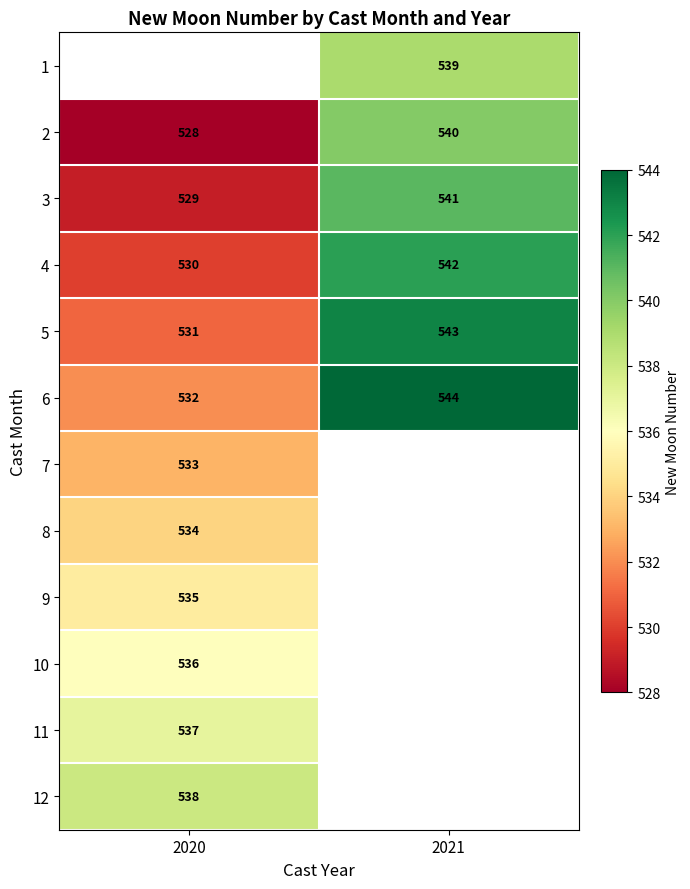

List the labels in order of 4 value, smallest first.

2020, 2021